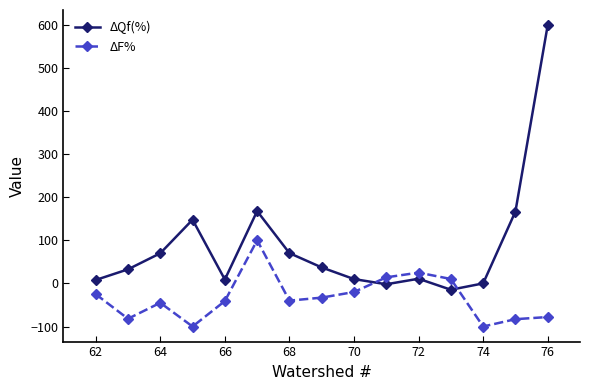

How many data points in ΔQf(%) are less than 32?

7